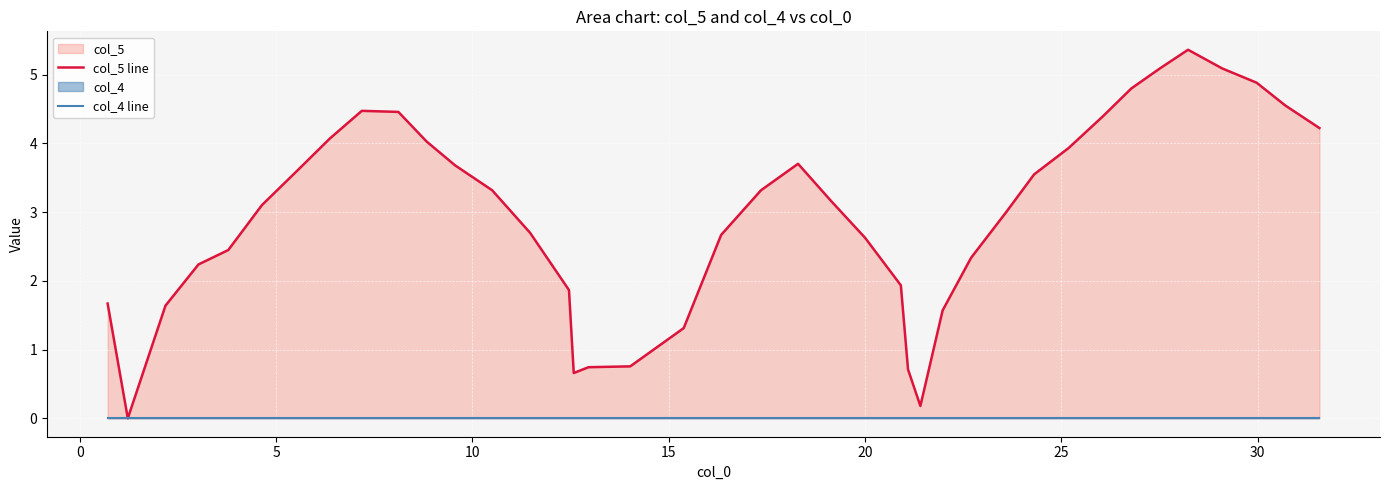

What is the difference between the maximum and minimum values in the col_5 line series?

5.4